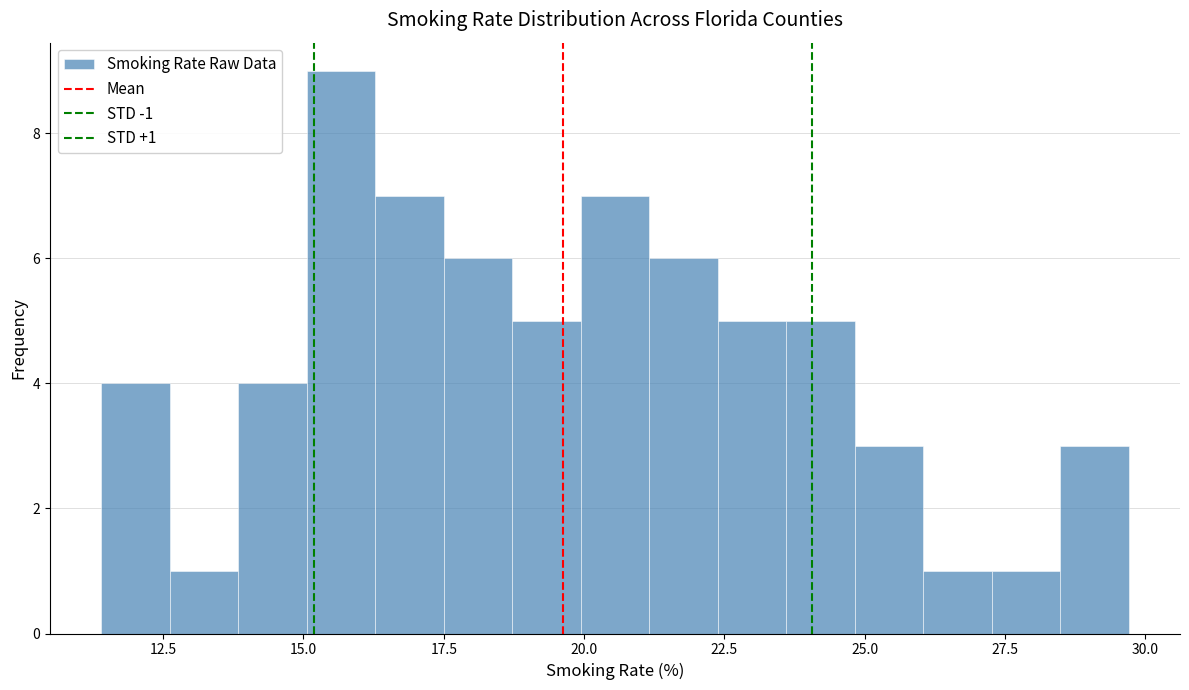

Around what value on the x-axis is the tallest bar? Give the approximate position of its centre, as read against the axis.

15.5